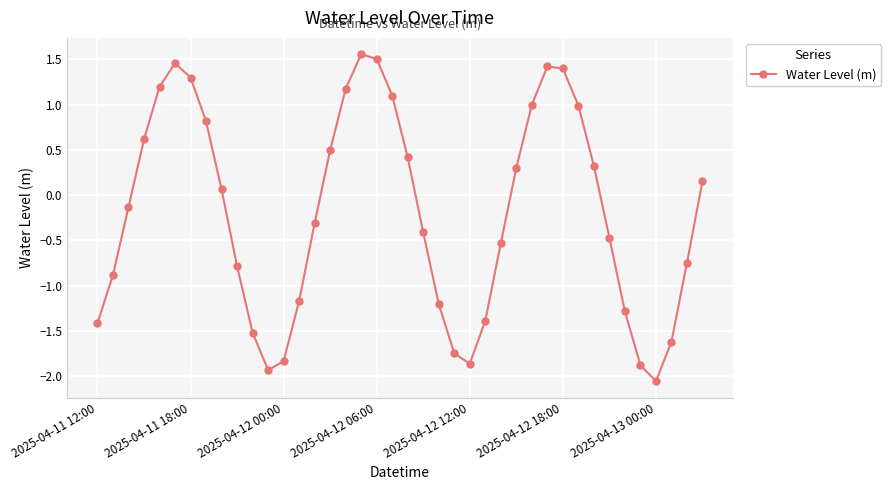

True or false: the data has more than 1 interior local peaks.

True